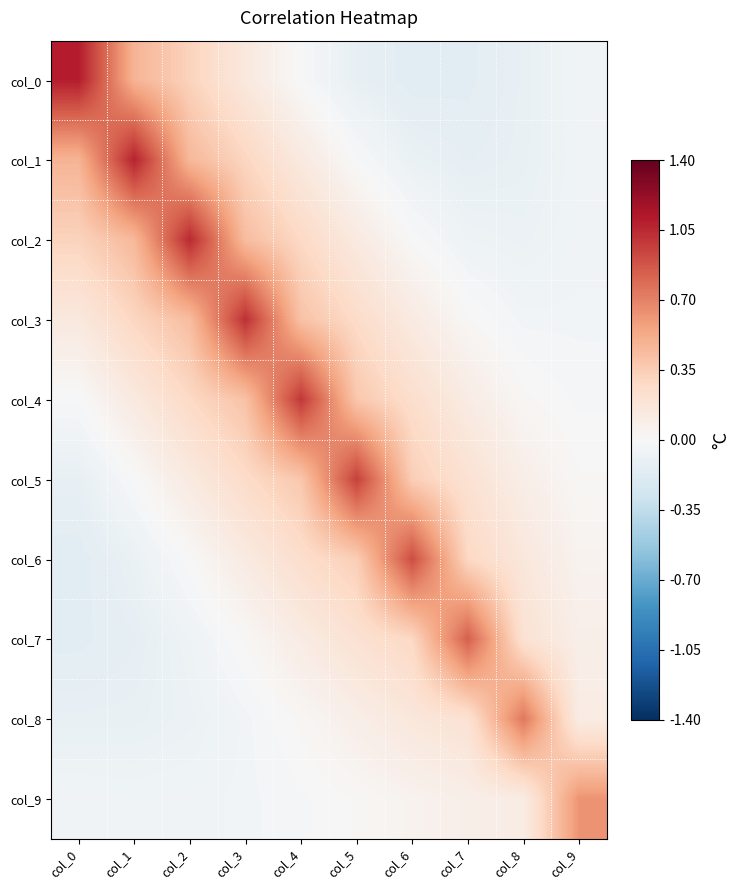

Which series has the widest spread of values?

col_0